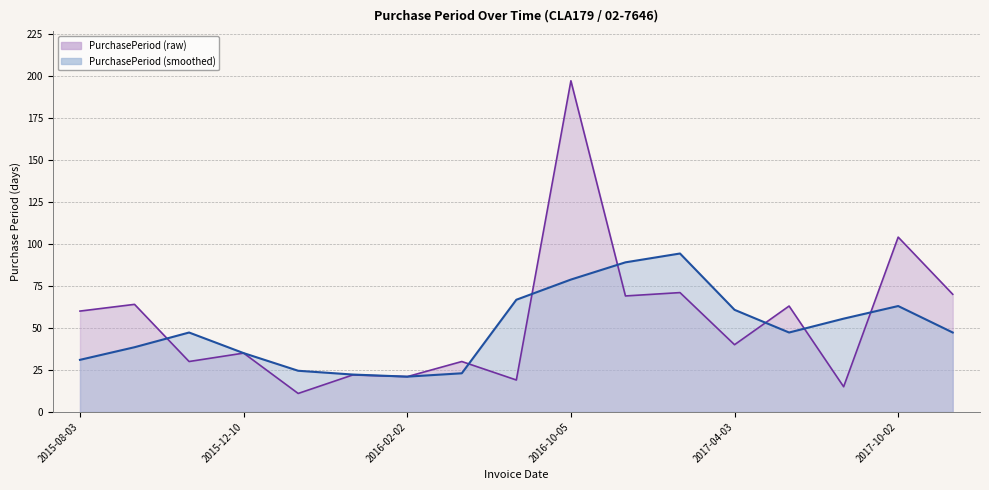

What is the change in value from 2016-01-12 to 2016-02-02?

-1